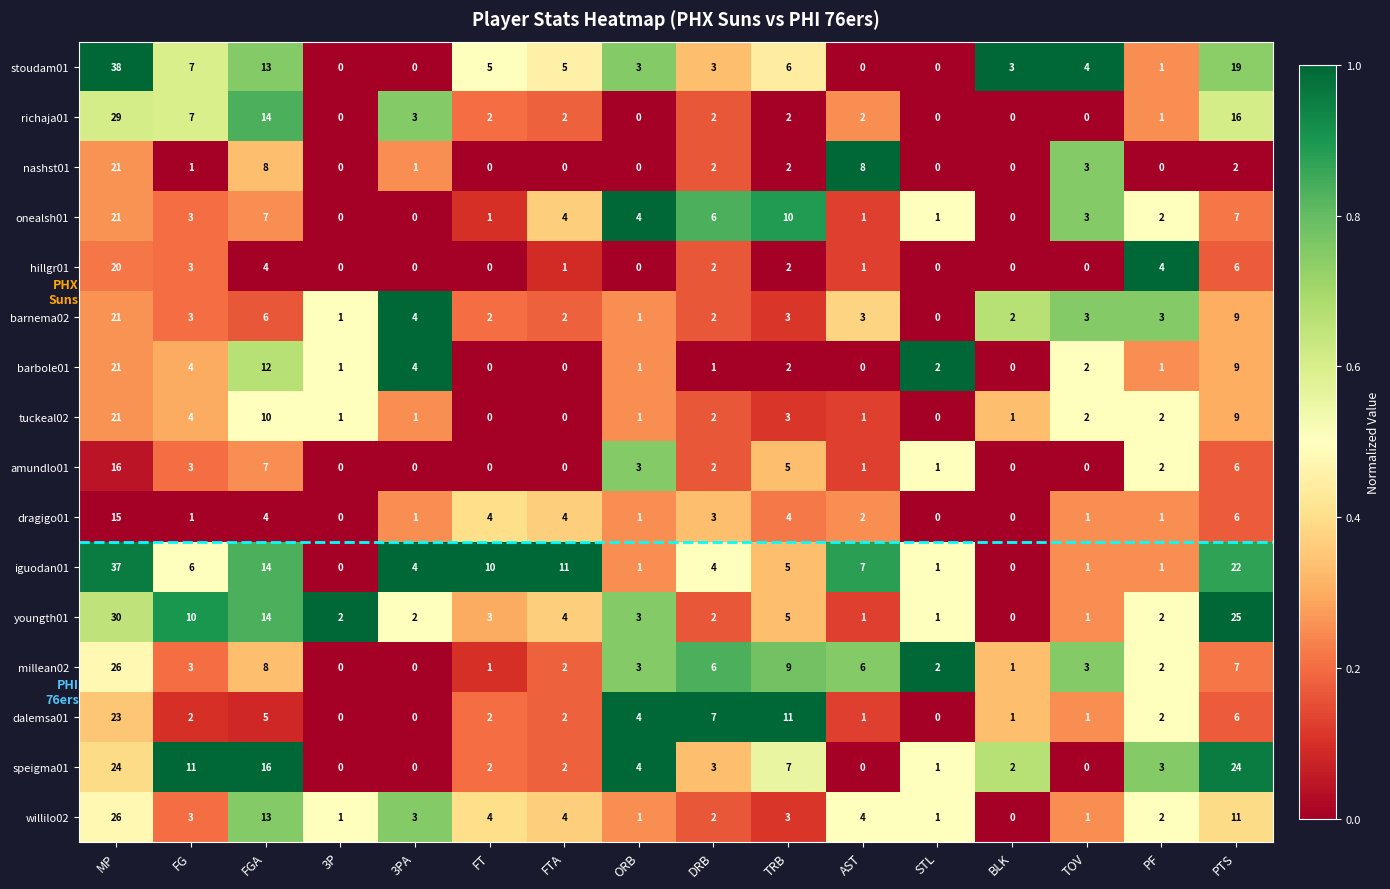

Which series has the widest spread of values?

stoudam01